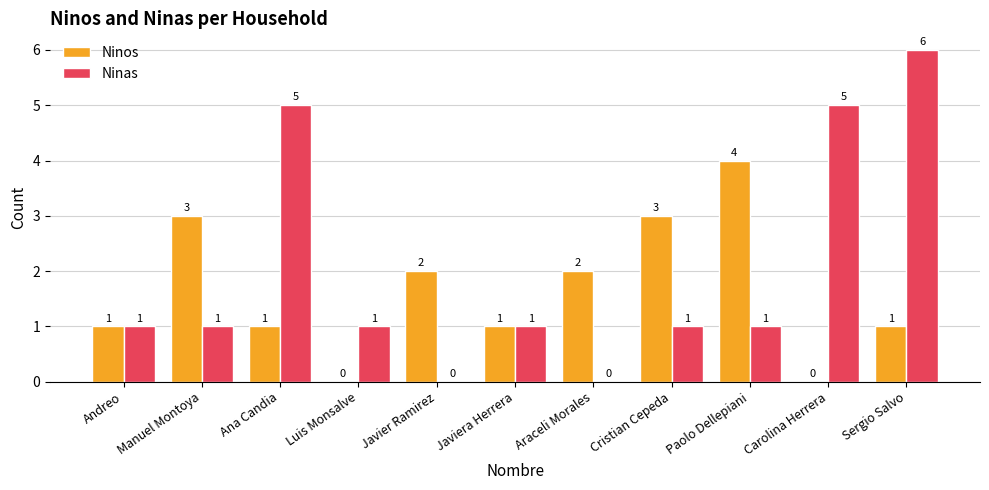

What is the average value of the Ninas series?

2